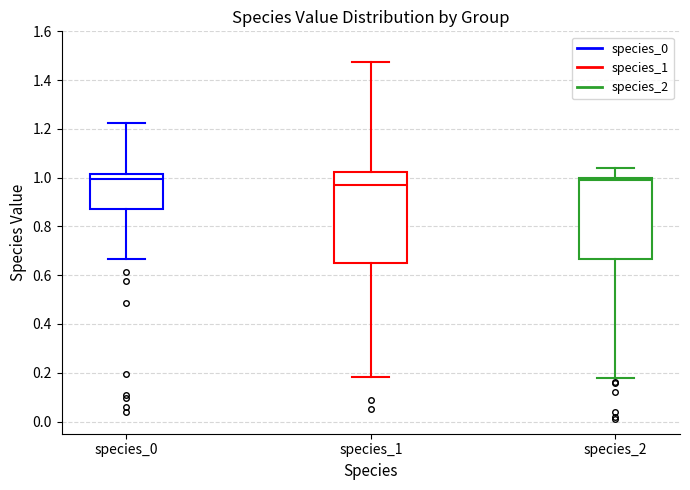

Reading left to right, read every box against the y-axis: the position of its median line, the range the box covers, and the ends of its whiskers. The values are not printed on the chart, so give them approximately, as read against the axis.

species_0: median 1.00, box 0.86 to 1.02, whiskers 0.66 to 1.22
species_1: median 0.98, box 0.66 to 1.02, whiskers 0.18 to 1.48
species_2: median 0.98, box 0.66 to 1.00, whiskers 0.18 to 1.04